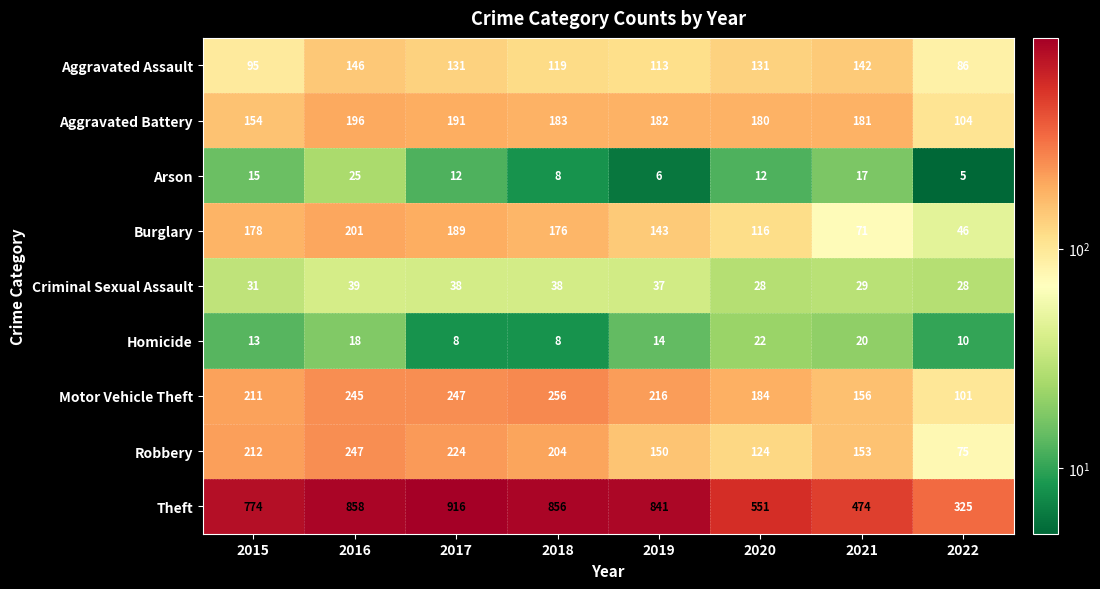

At 2015, list the series in order from largest to smallest.

Theft, Robbery, Motor Vehicle Theft, Burglary, Aggravated Battery, Aggravated Assault, Criminal Sexual Assault, Arson, Homicide